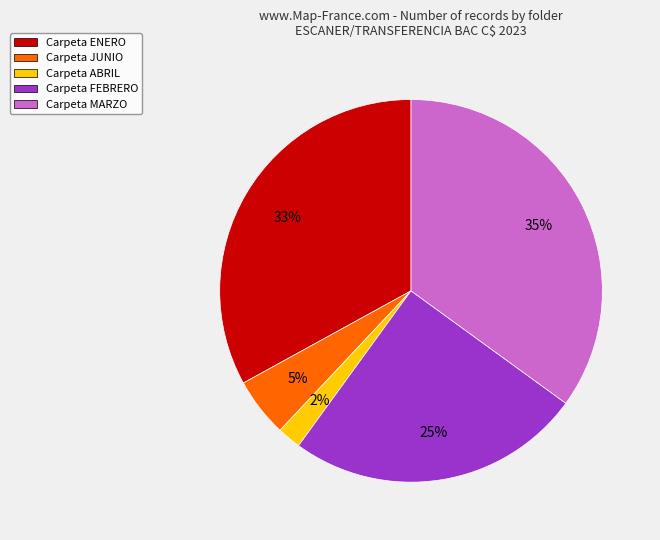

Combined, do Carpeta ENERO and Carpeta JUNIO account for over 50%?

No